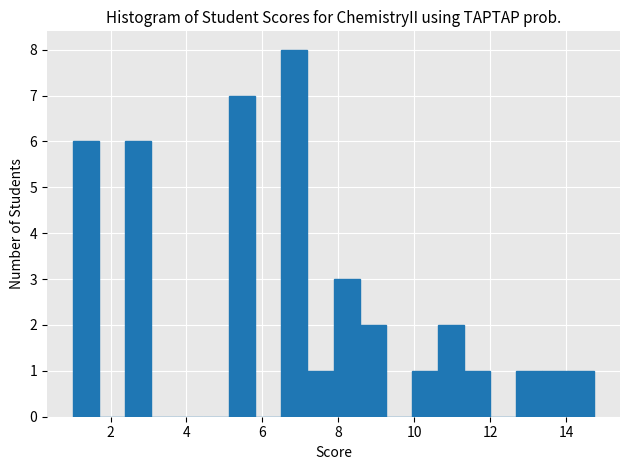

Around what value on the x-axis is the tallest bar? Give the approximate position of its centre, as read against the axis.

6.8